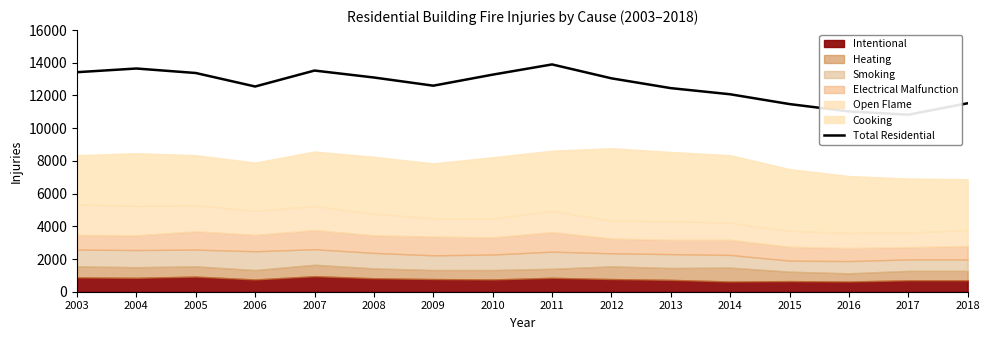

Reading left to right, what are all the values shown in this chart?

13425	13650	13375	12550	13525	13100	12600	13275	13900	13050	12450	12075	11475	11025	10825	11525